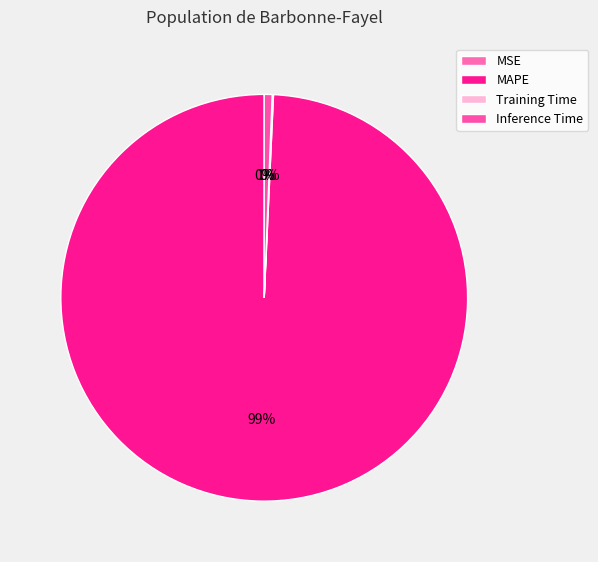

Is it true that MAPE is 89% of the pie?

False